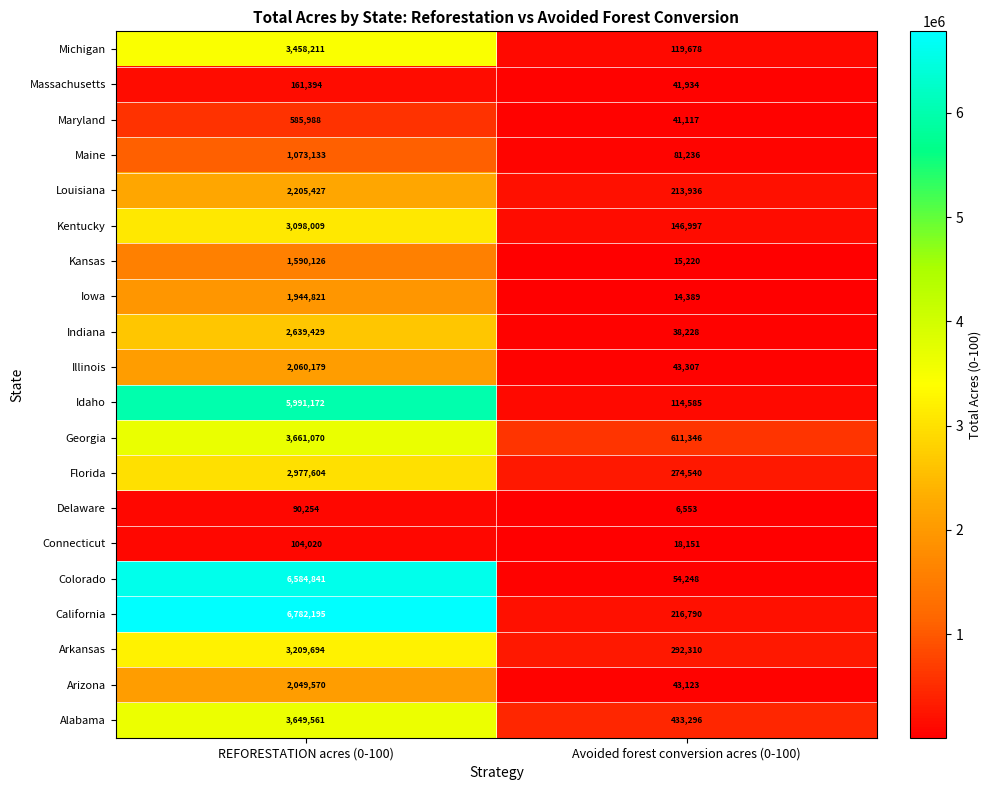

Count the number of categories in the chart.

2